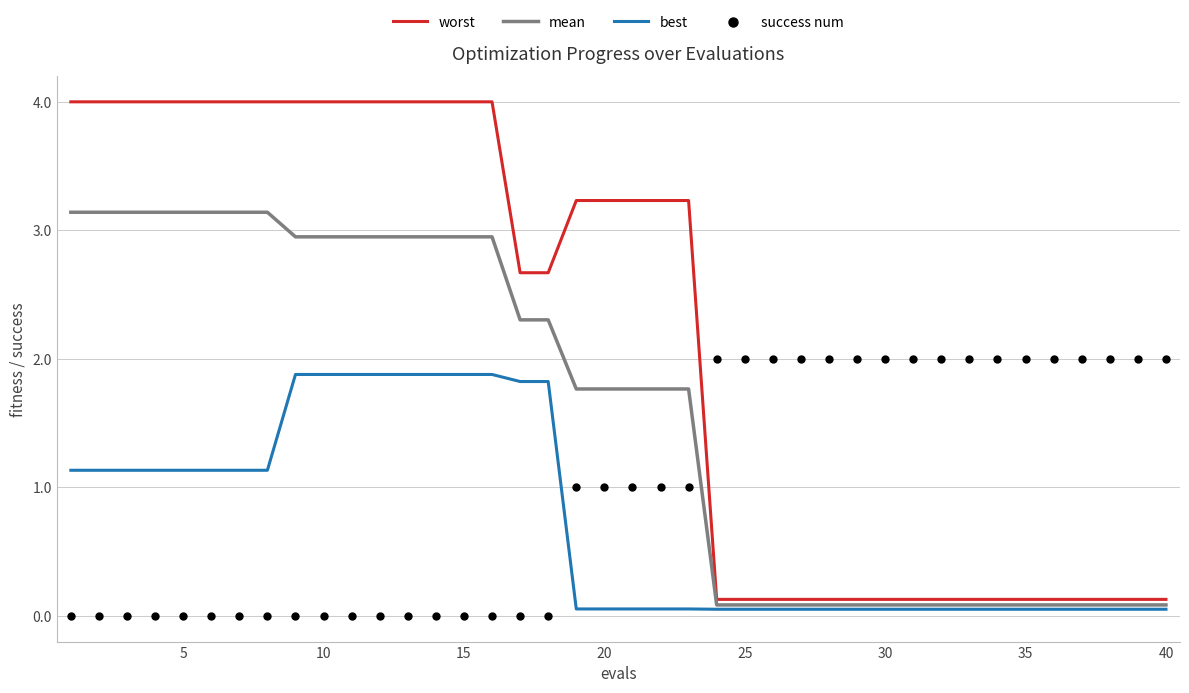

Is it true that worst equals 3.2 at 20?

True